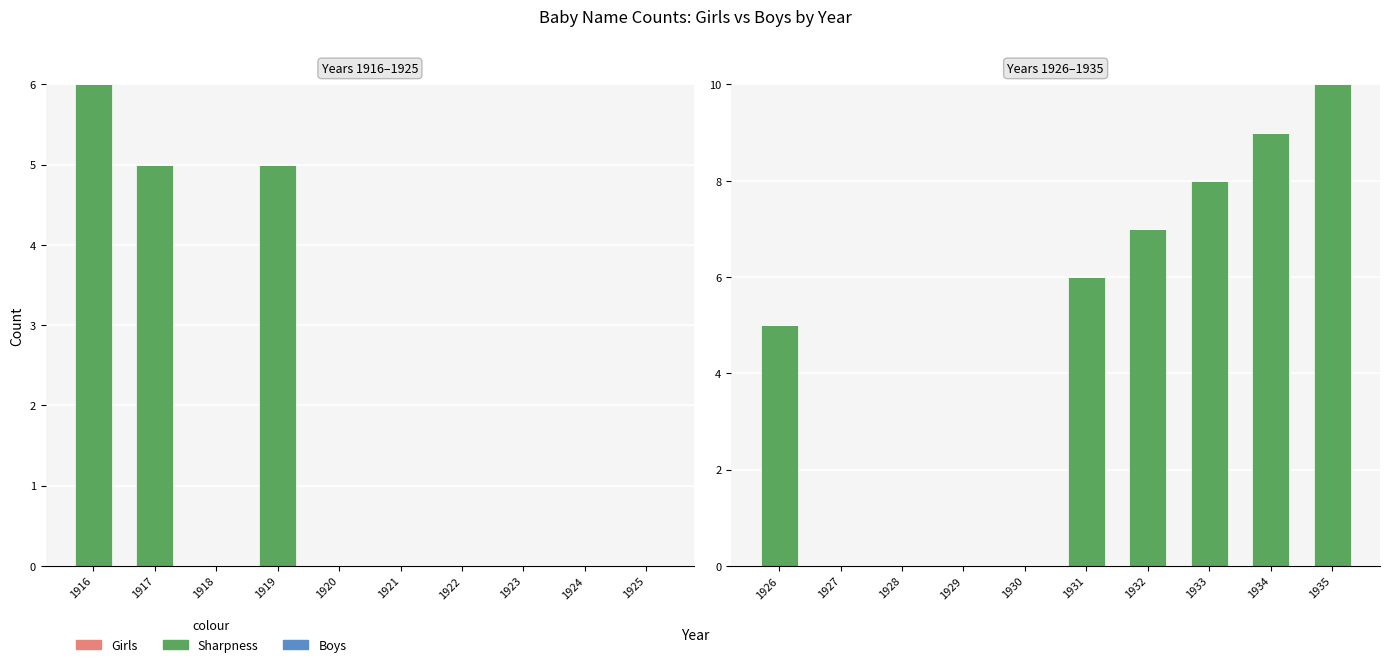

Which series has the largest range (max minus min)?

Sharpness